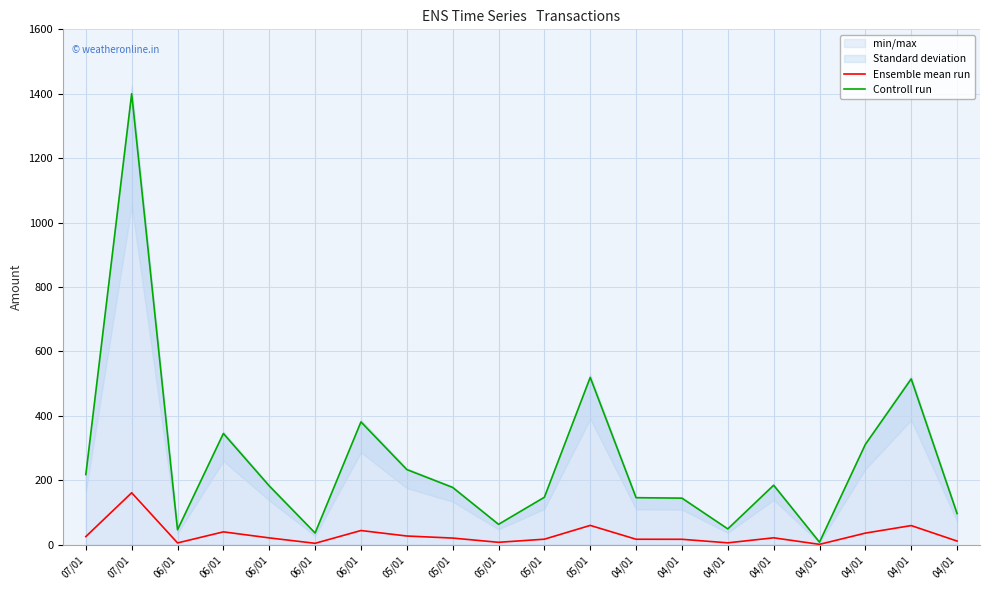

The Controll run series shows 147.2 at 05/01. True or false?

True